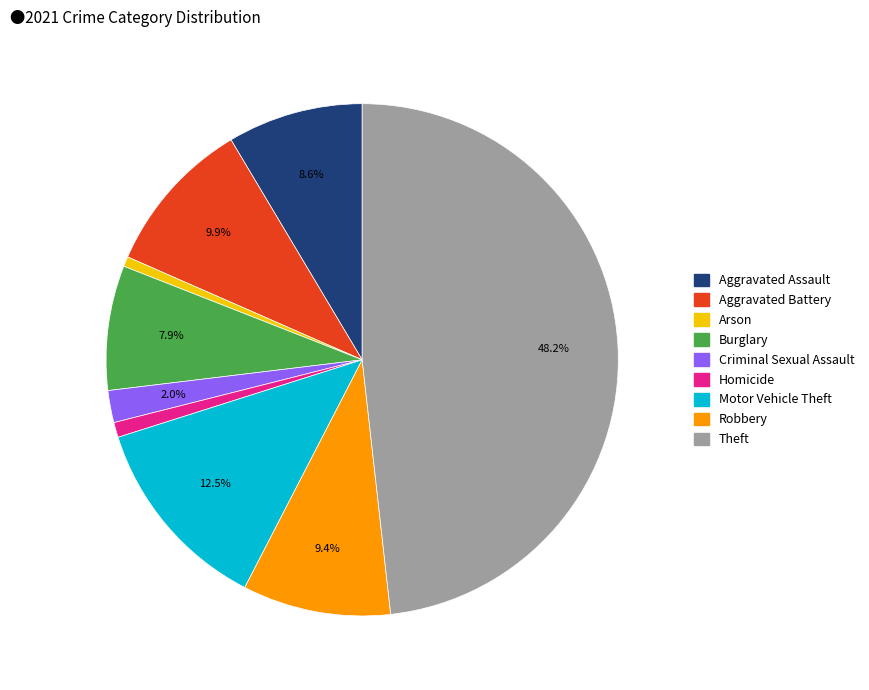

How much of the chart is everything except Motor Vehicle Theft?

87.5%